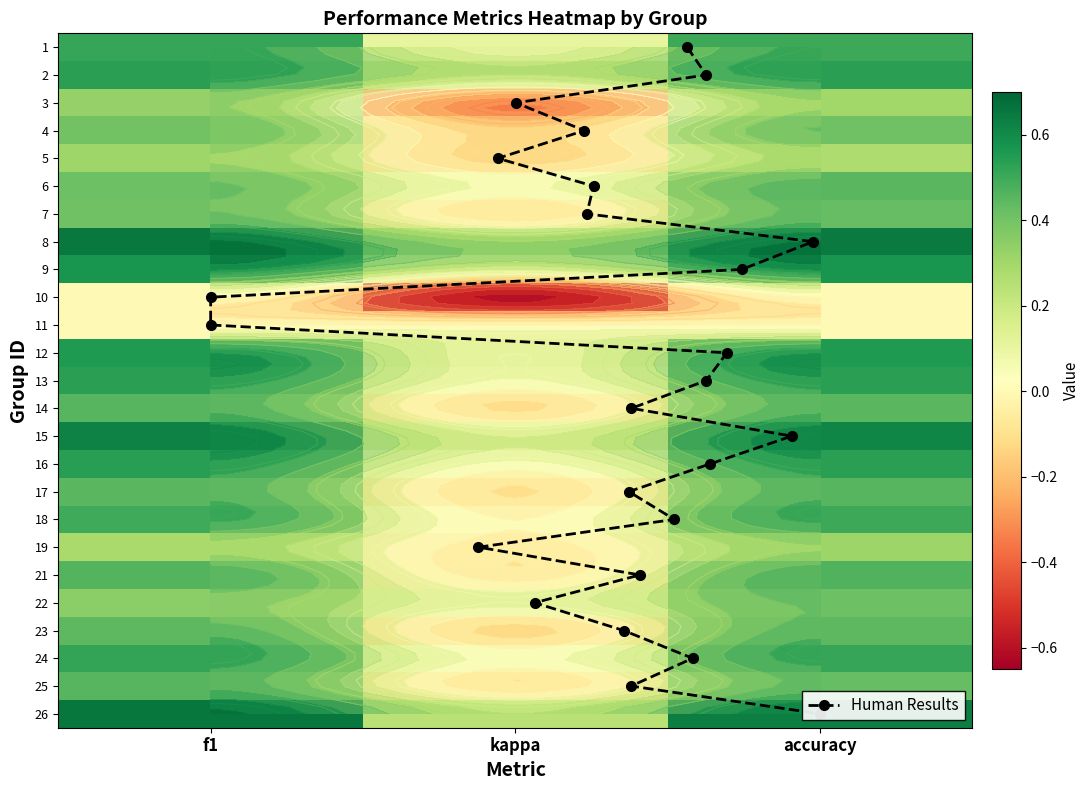

Which series has the largest range (max minus min)?

3